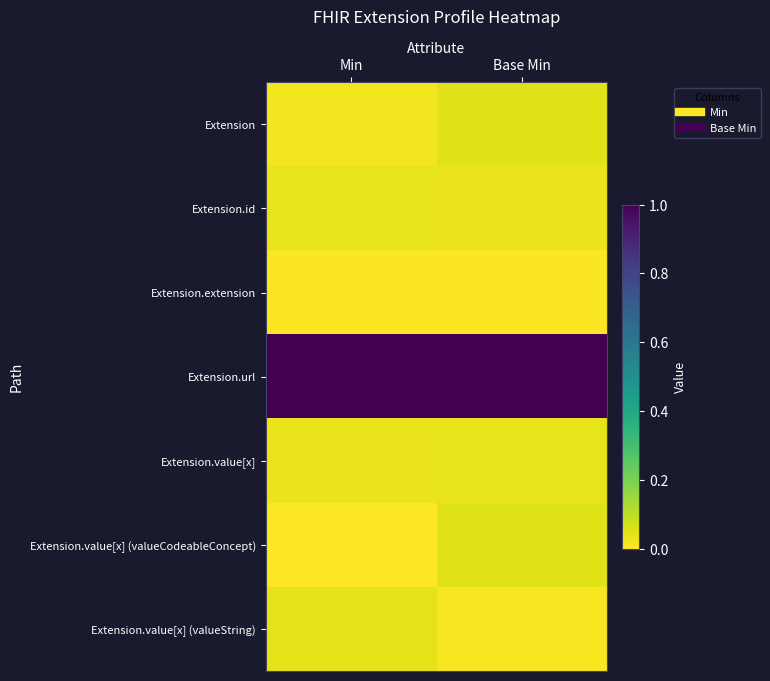

Reading right to left, what are all the values shown in this chart?

Extension: Base Min=0.0	Min=0.0
Extension.id: Base Min=0.0	Min=0.0
Extension.extension: Base Min=0.0	Min=0.0
Extension.url: Base Min=1.0	Min=1.0
Extension.value[x]: Base Min=0.0	Min=0.0
Extension.value[x] (valueCodeableConcept): Base Min=0.0	Min=0.0
Extension.value[x] (valueString): Base Min=0.0	Min=0.0